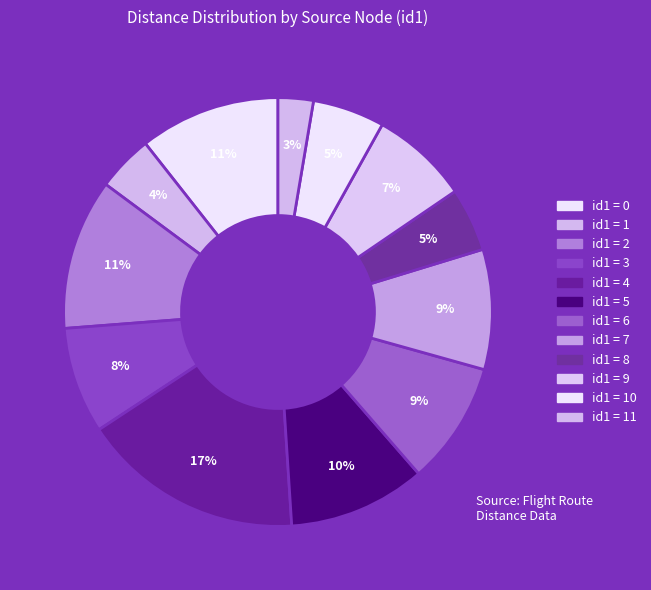

Which category has the biggest portion of the pie?

id1 = 4